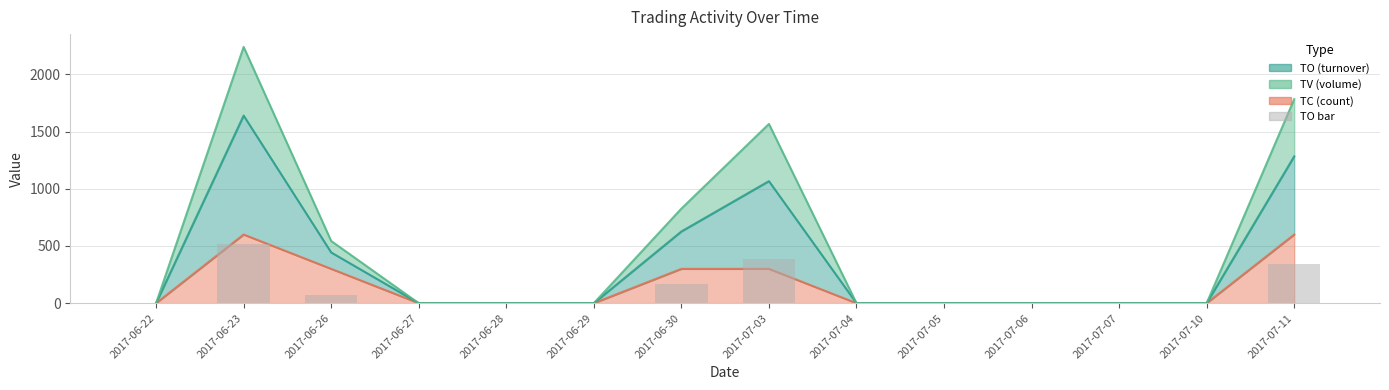

At which category does the chart reach its peak across all series?

2017-06-23